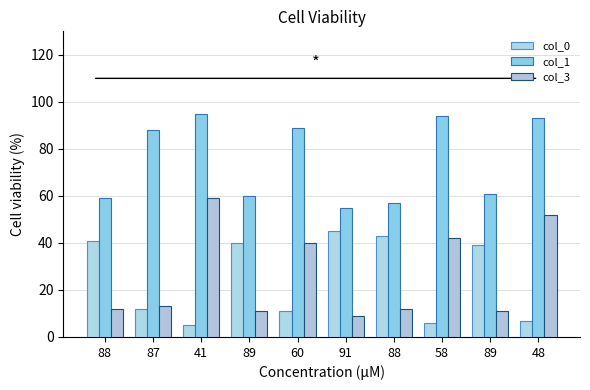

How many groups of bars are there?

10